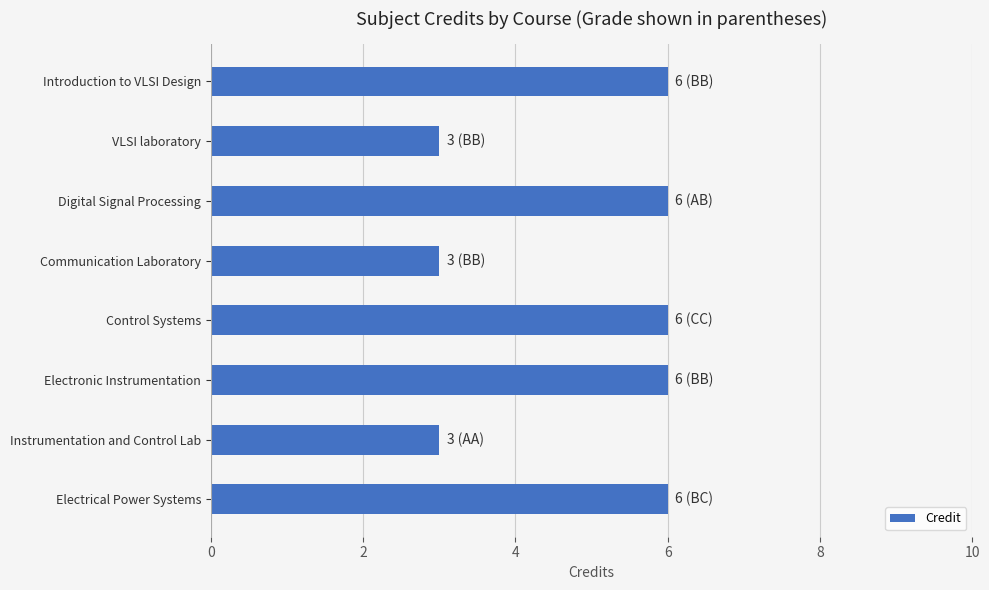

What is the approximate value at Control Systems?

6